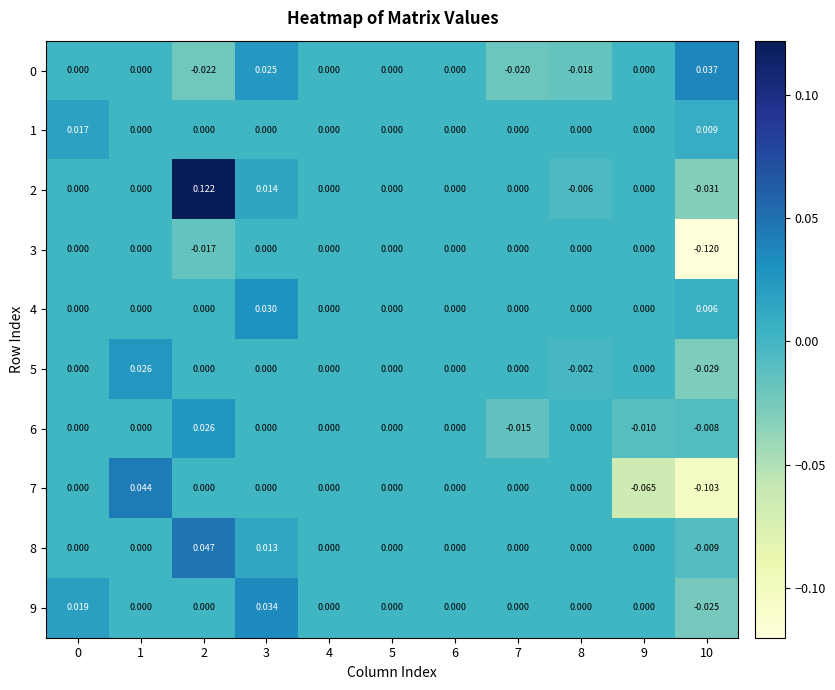

Is the value of 7 at 10 greater than the value of 0 at 8?

No